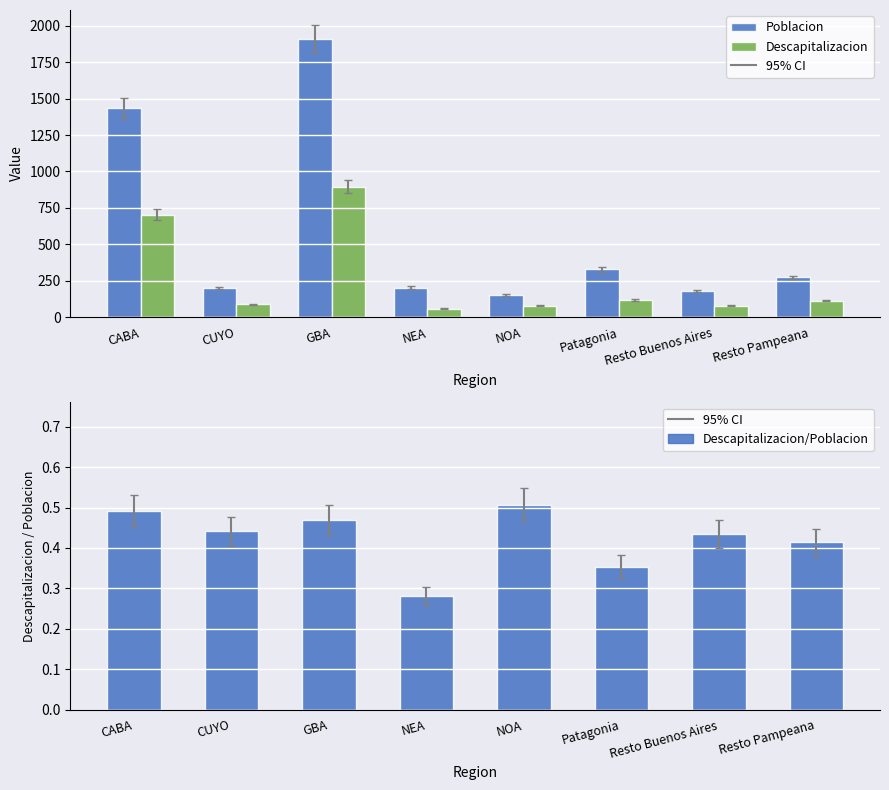

Reading right to left, what are all the values shown in this chart?

Poblacion: 271.6	179.5	328.9	151.4	201.9	1913.5	199.3	1432.9
Descapitalizacion: 112.5	78.1	116.4	76.7	56.7	896.5	88.0	704.1
Descapitalizacion/Poblacion: 0.4	0.4	0.4	0.5	0.3	0.5	0.4	0.5